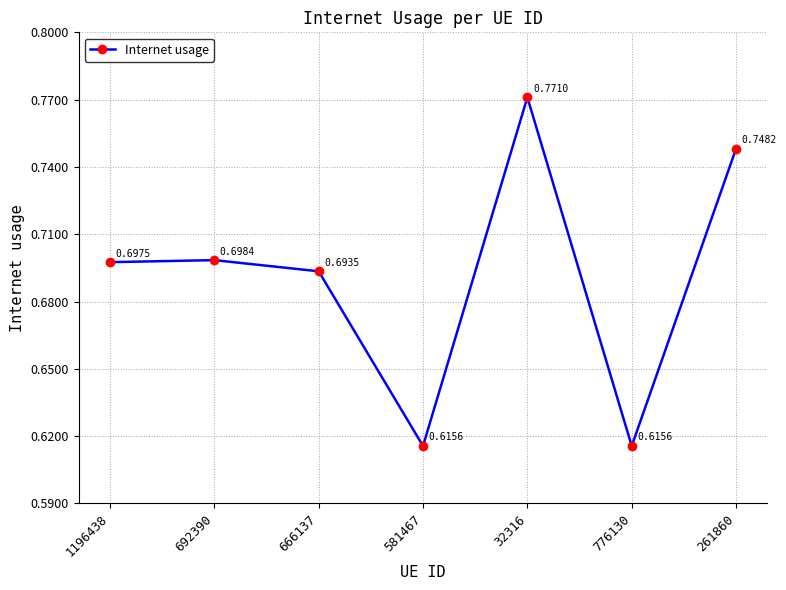

How many values are between 0 and 1?

7